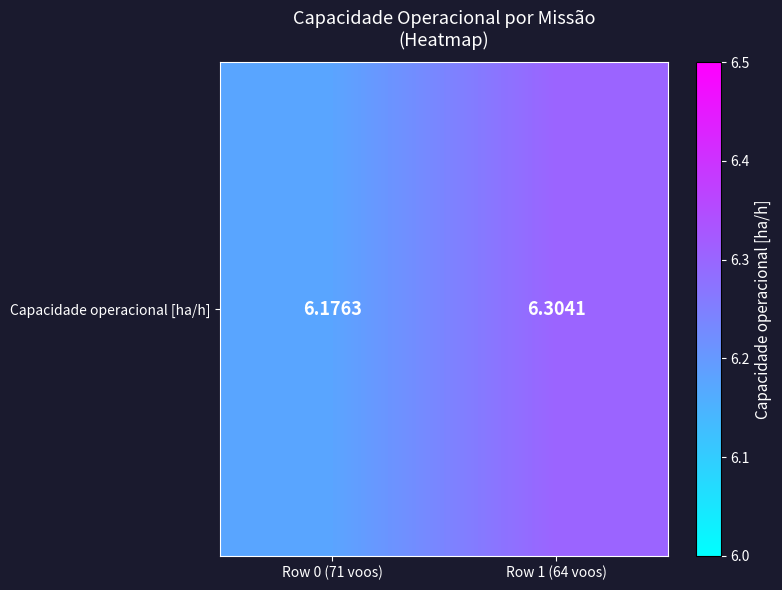

Which label corresponds to the largest value in the chart?

Row 1 (64 voos)